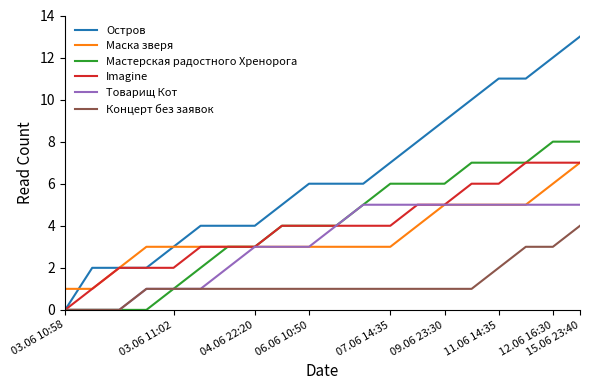

Which series has the widest spread of values?

Остров